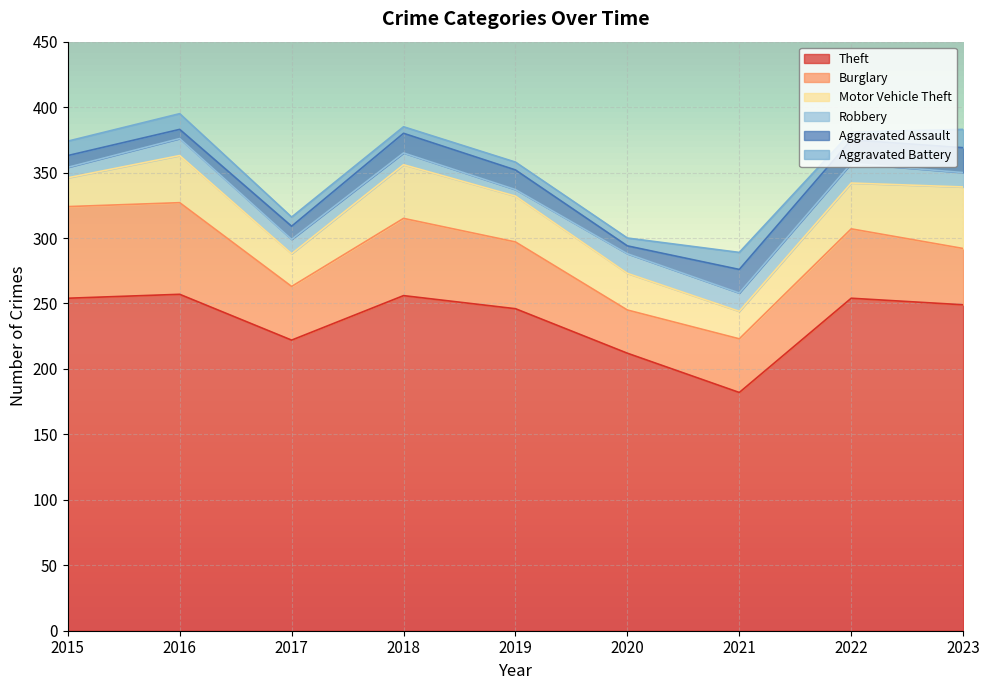

What is the value of the Motor Vehicle Theft point at the 2nd from the left?

36